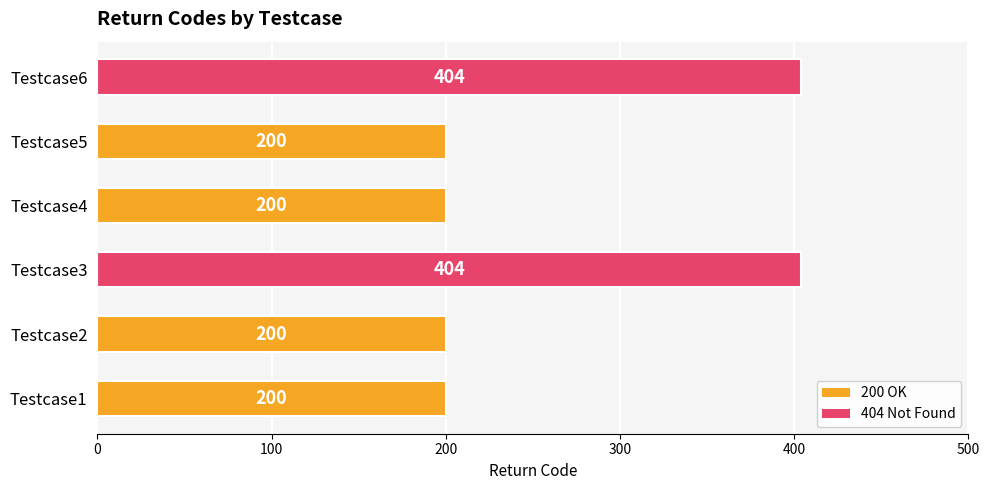

Are the bars grouped side by side (vs. stacked)?

No